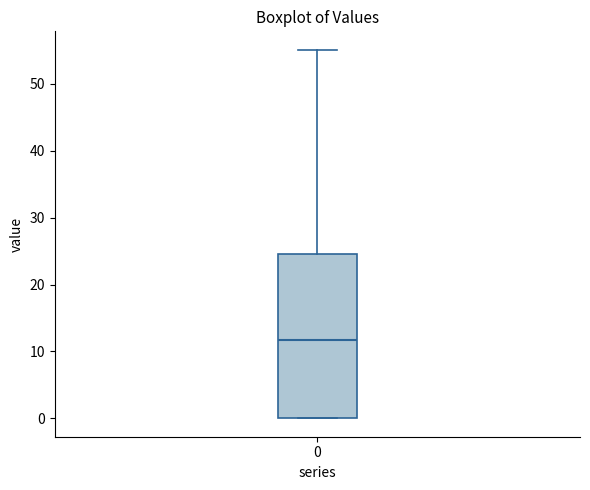

Where is the lower edge of the box at x = 0 on the y-axis? The values are not printed on the chart, so give them approximately, as read against the axis.

0